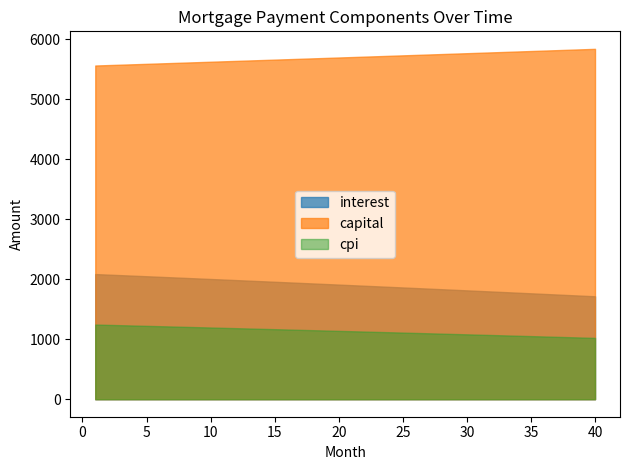

True or false: capital and cpi intersect in this chart.

False